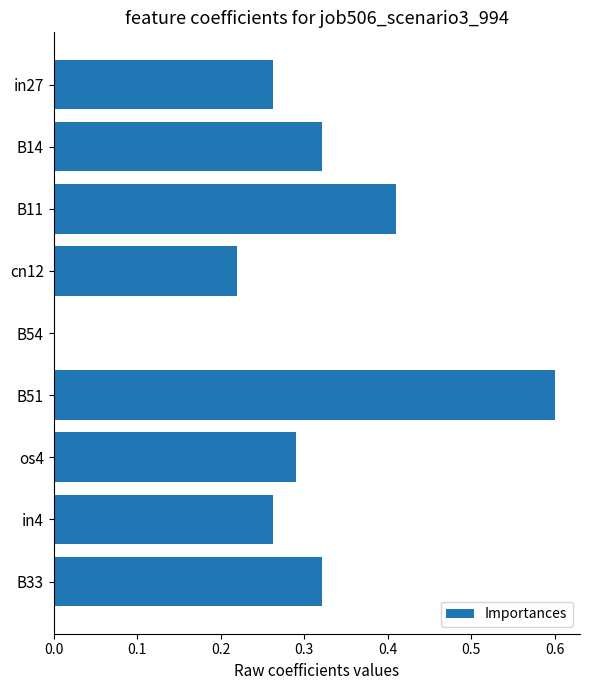

Are the bars grouped side by side (vs. stacked)?

No